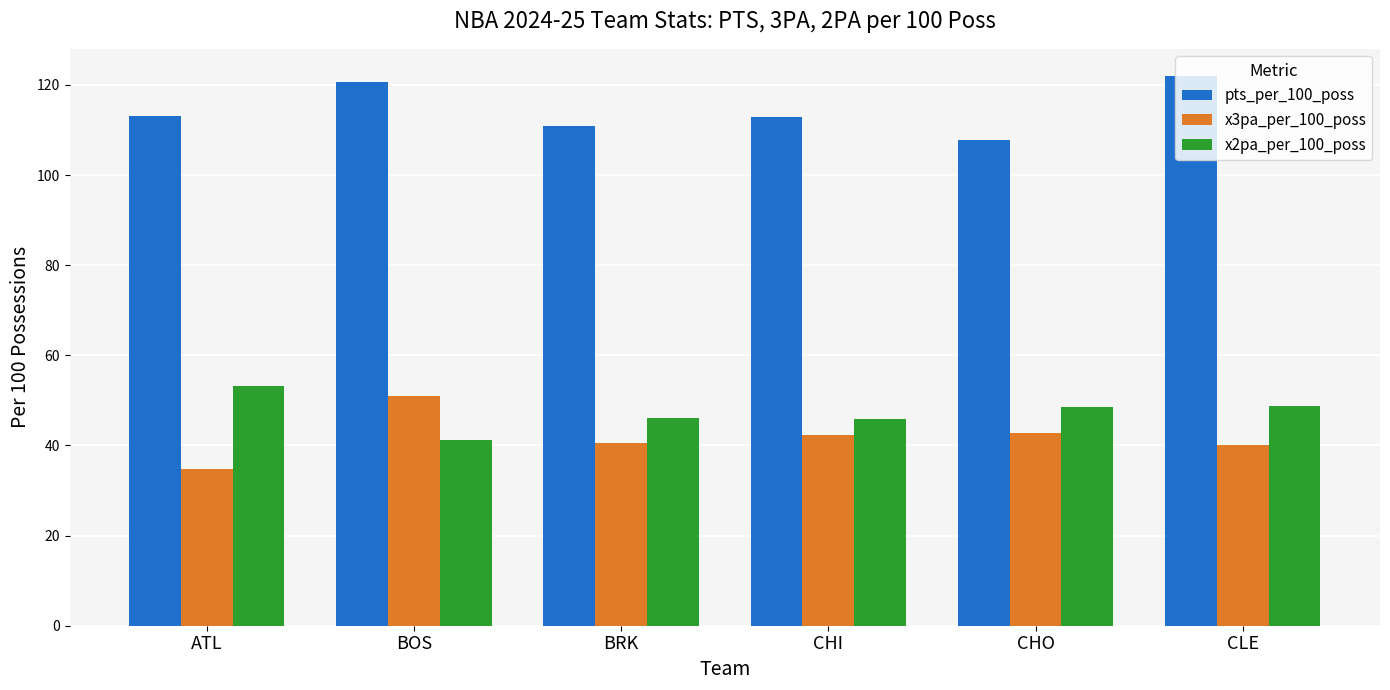

What is the sum of all x3pa_per_100_poss values?

251.4